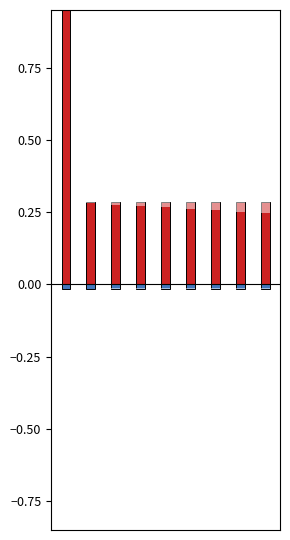

Reading left to right, list all the values displayed in this chart.

Priority: 1.0	0.3	0.3	0.3	0.3	0.3	0.3	0.3	0.3
Min Distance: -0.0	-0.0	-0.0	-0.0	-0.0	-0.0	-0.0	-0.0	-0.0